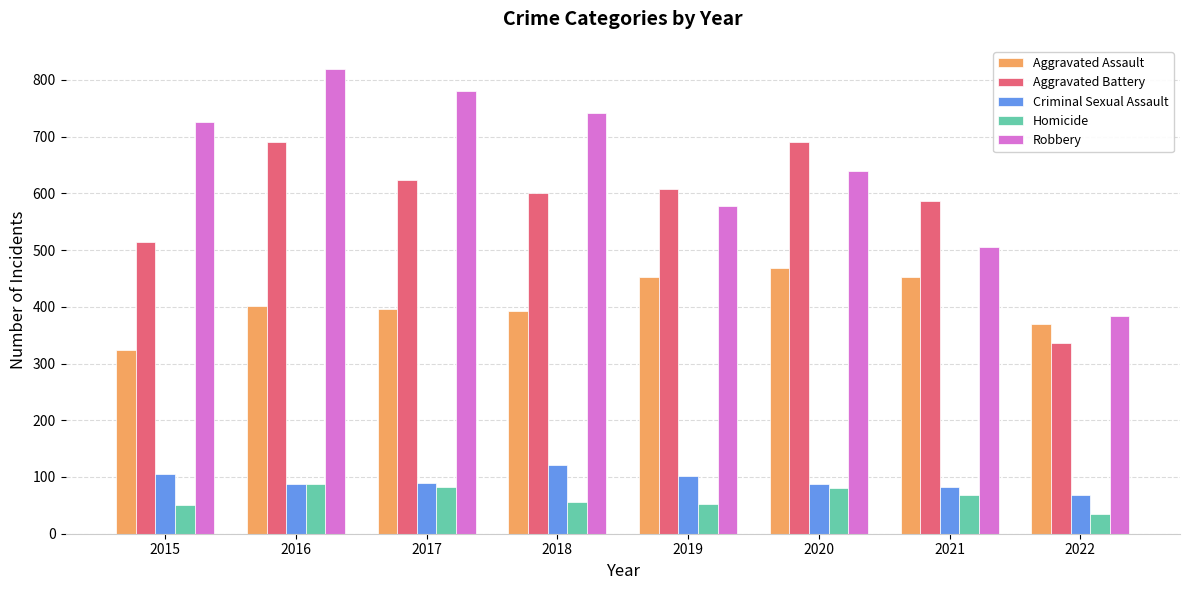

What is the value of the Aggravated Battery bar at the 1st from the left?

515